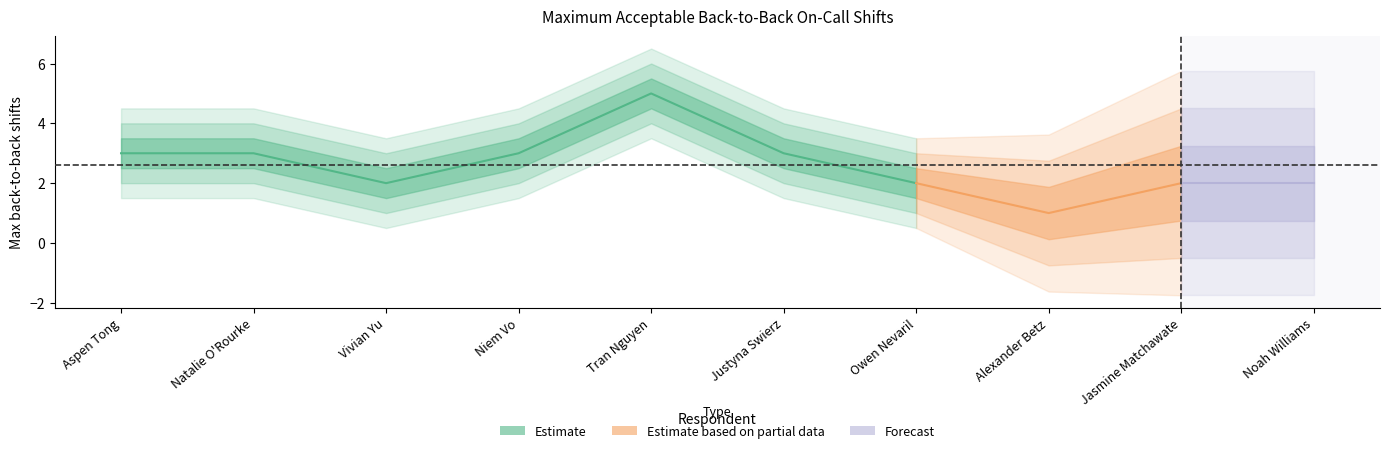

True or false: the data shows 5 at Natalie O'Rourke.

False